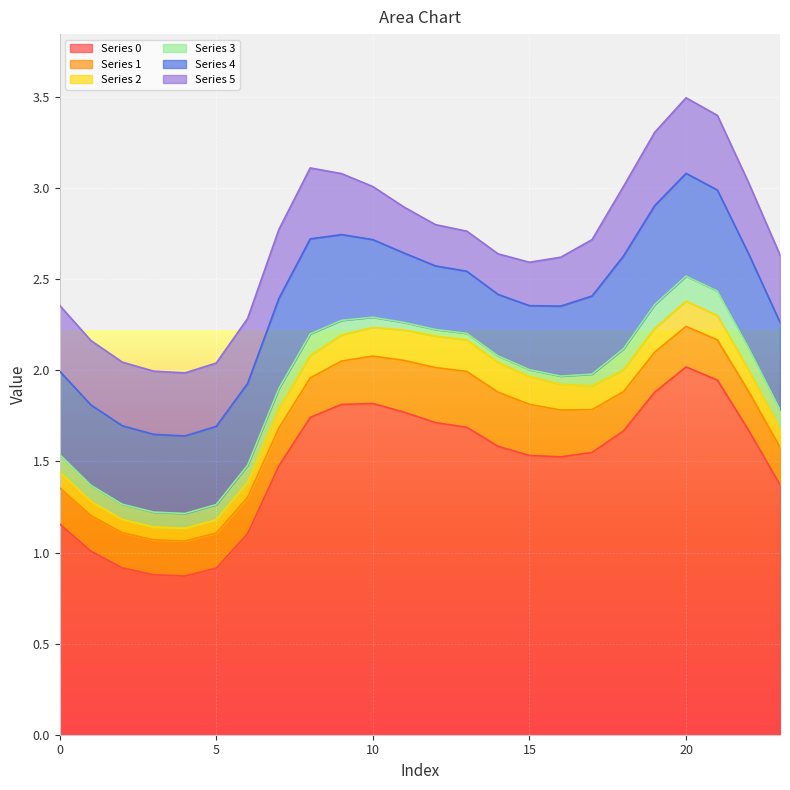

Is the value of 4 at 21 greater than the value of 0 at 0?

No